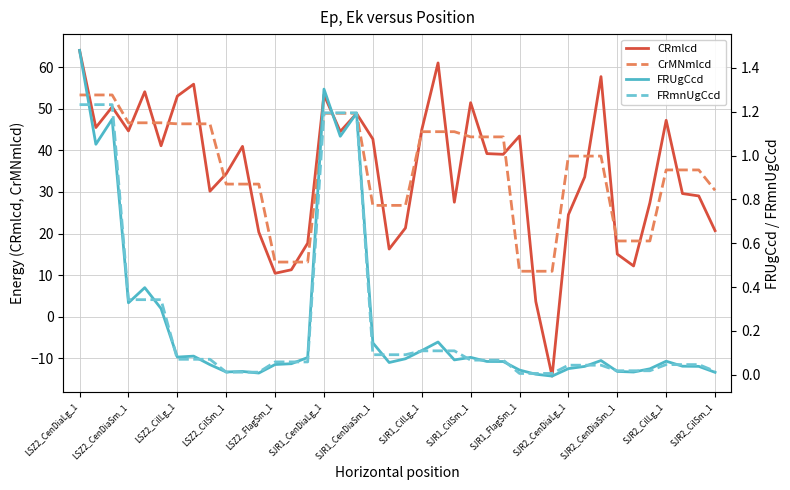

How many times do CRmlcd and CrMNmlcd cross each other?

21